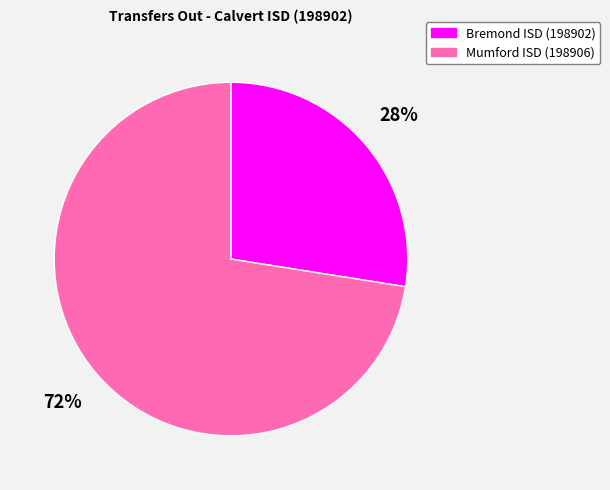

Is it true that Mumford ISD (198906) is 61% of the pie?

False